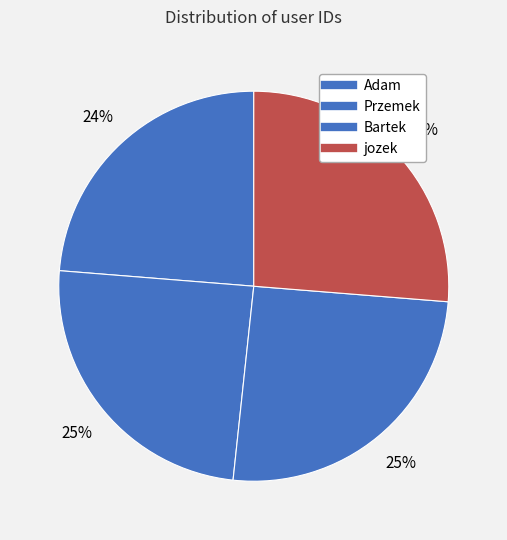

How many slices are in this pie chart?

4